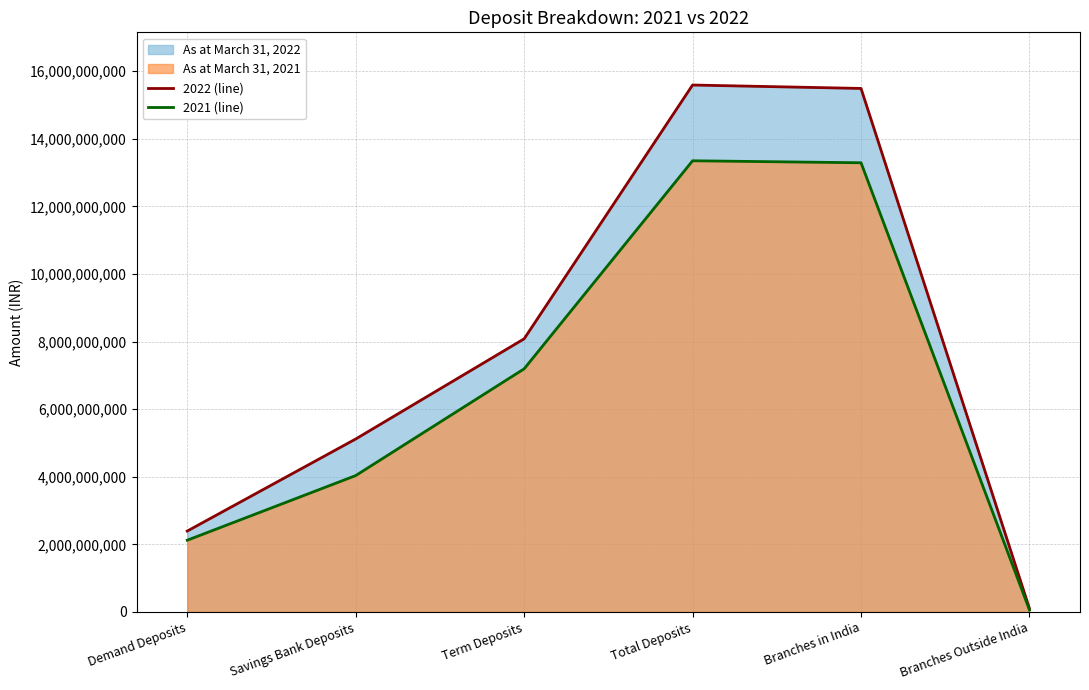

What is the greatest value displayed?

15592174400